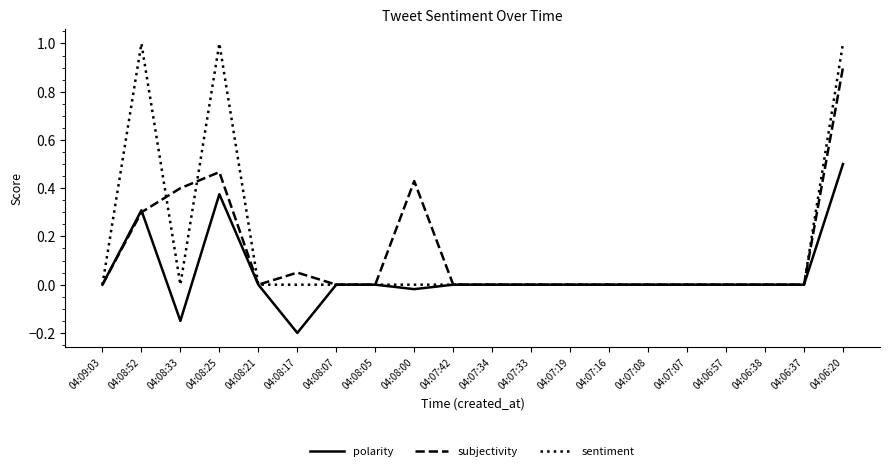

At which category is the sum across all series the highest?

04:06:20